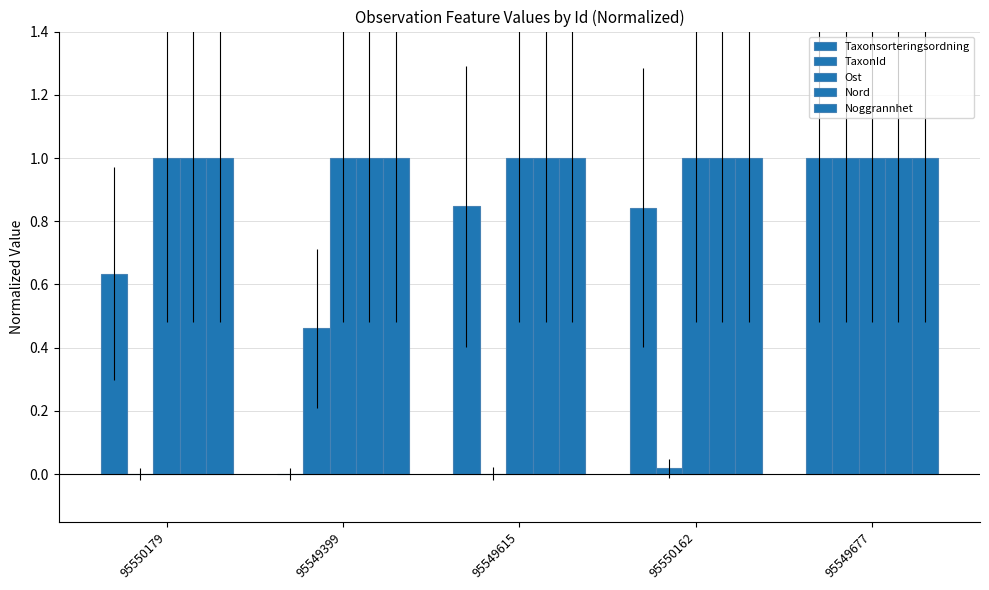

Count the number of data series in this chart.

5